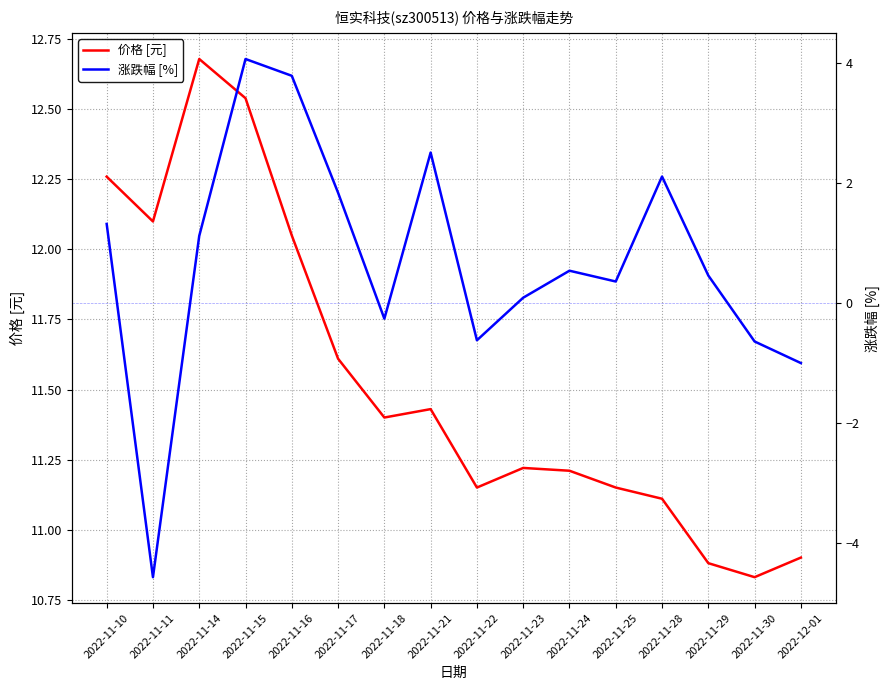

At 2022-11-16, list the series in order from largest to smallest.

价格 [元], 涨跌幅 [%]